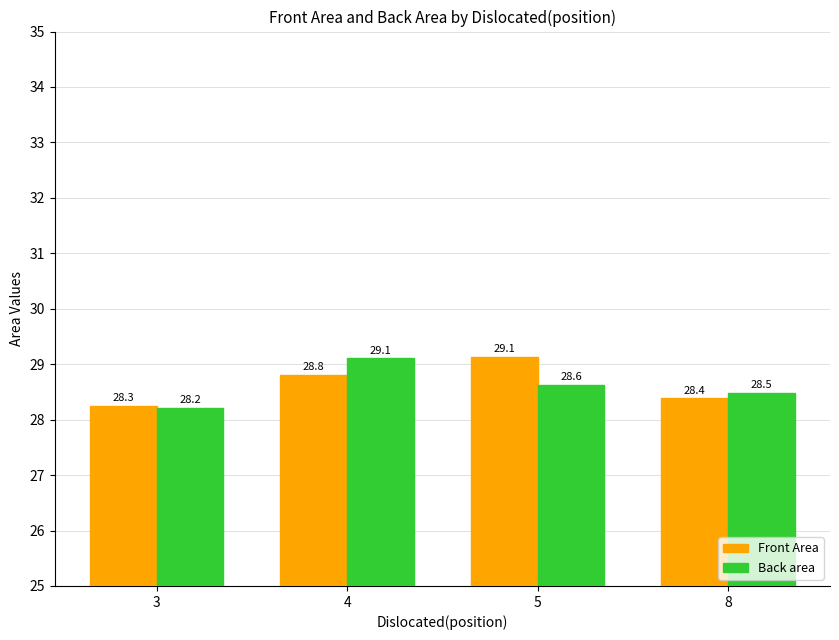

What is the value of the Back area bar at the 4th from the left?

28.5